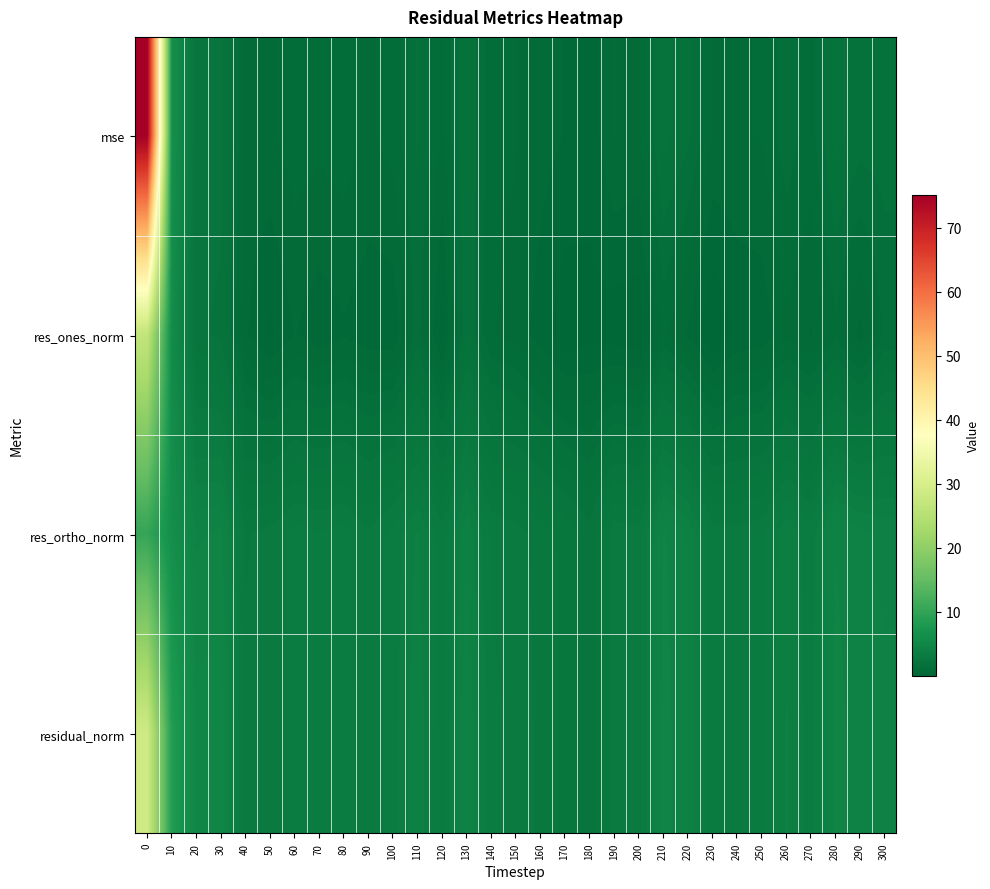

What is the total value across all series at 150?

8.0